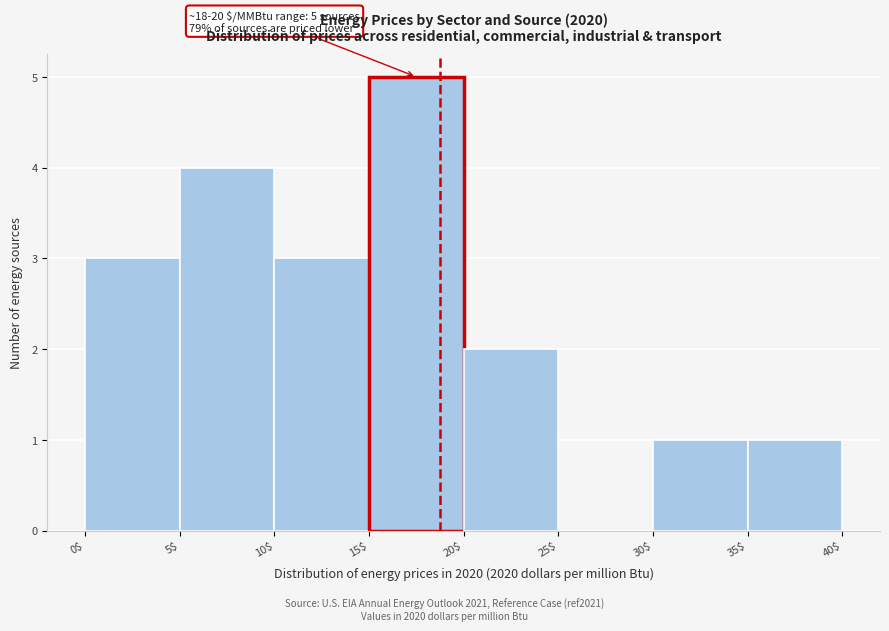

Which range on the x-axis has the tallest bar?

15$ to 20$